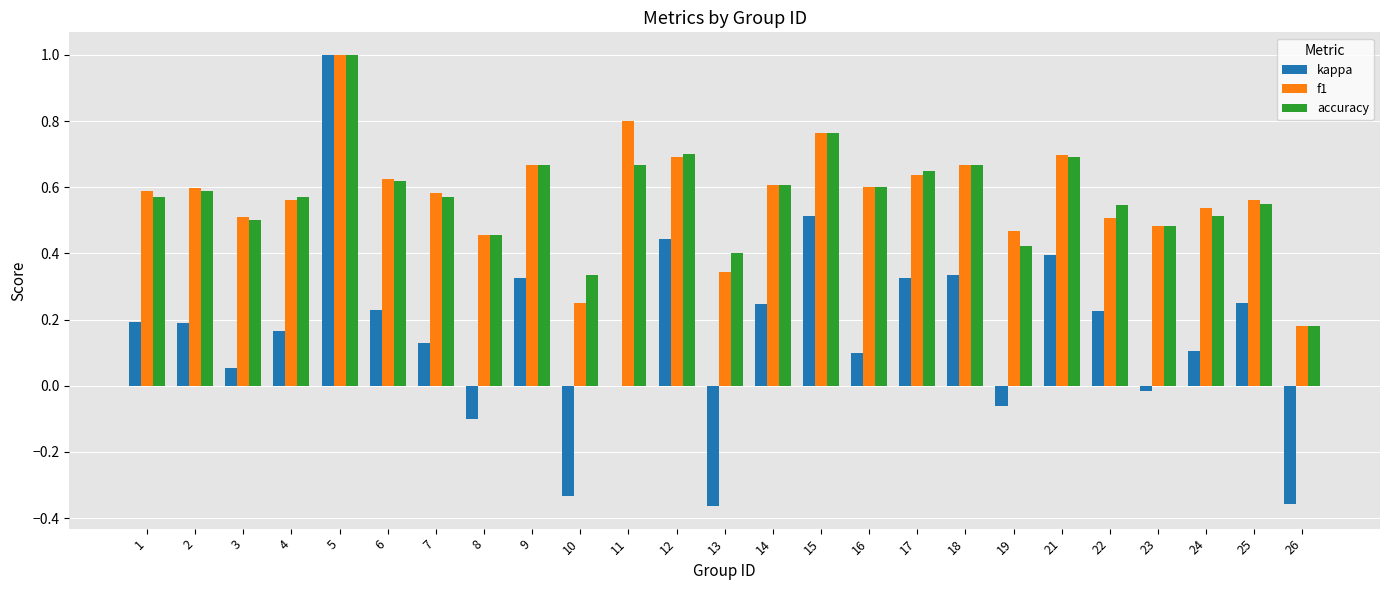

What is the sum of all f1 values?

14.4